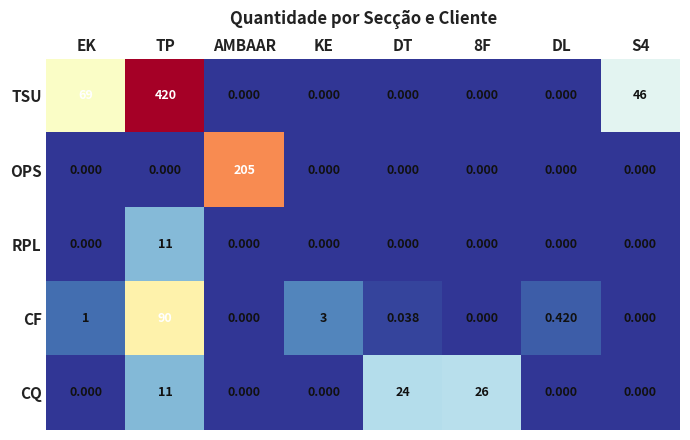

Rank the series by their maximum value, from highest to lowest.

TSU, OPS, CF, CQ, RPL